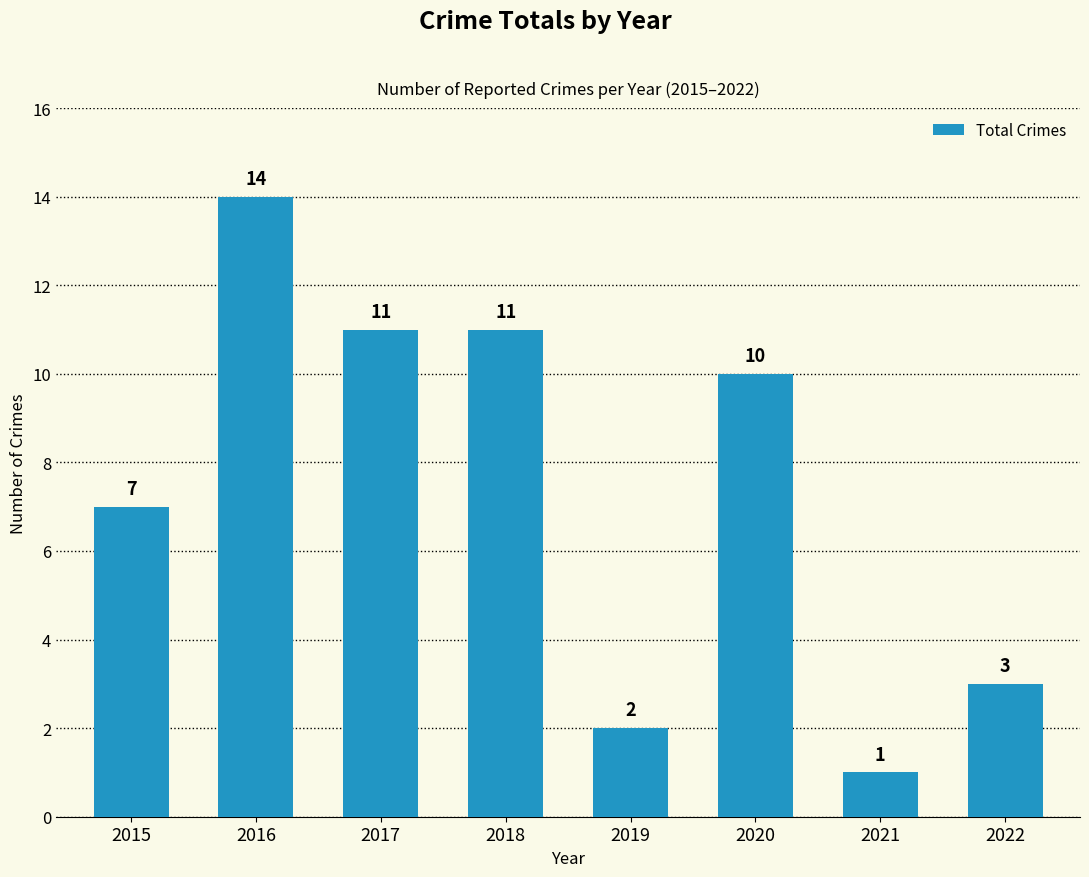

What is the change in value from 2019 to 2022?

+1